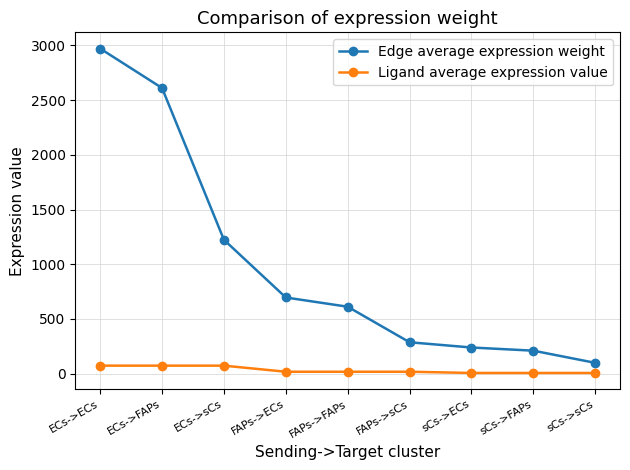

Is the value of Ligand average expression value at FAPs->FAPs greater than the value of Edge average expression weight at FAPs->FAPs?

No